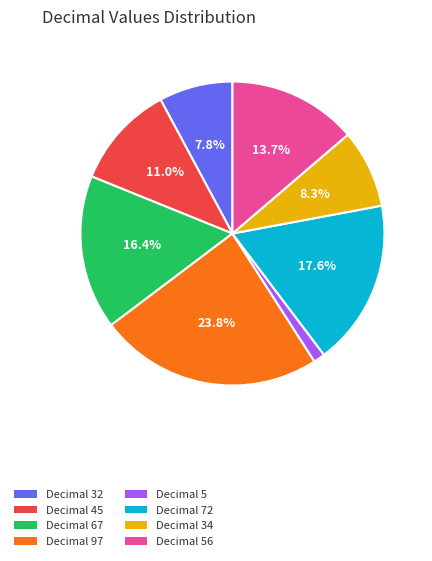

Is there a majority slice in this chart?

No